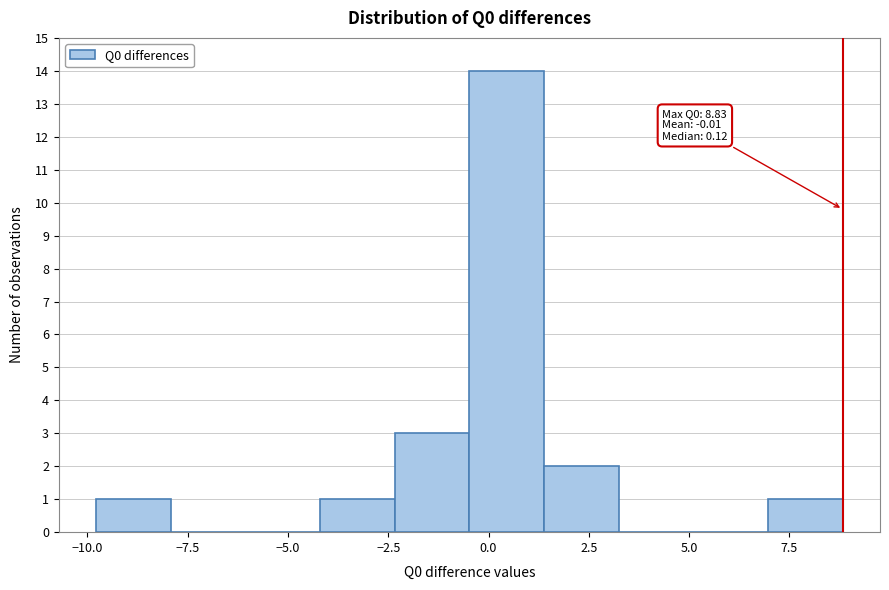

Around what value on the x-axis is the tallest bar? Give the approximate position of its centre, as read against the axis.

0.5